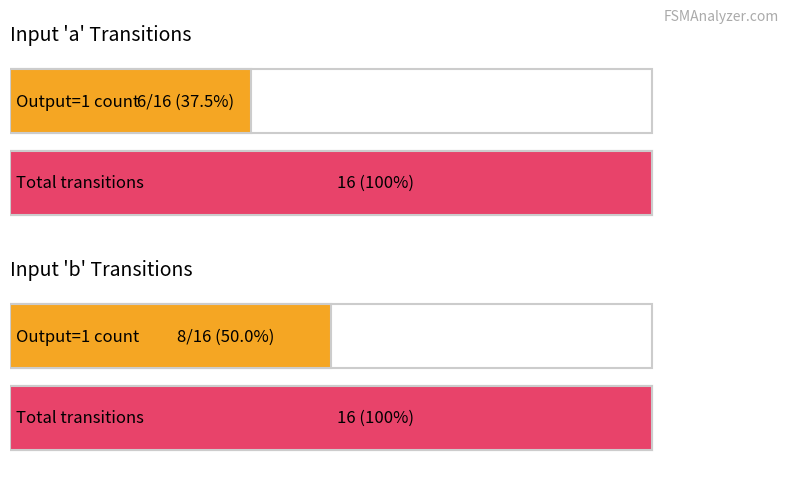

Read the output_symbol (b) value at 15.

1